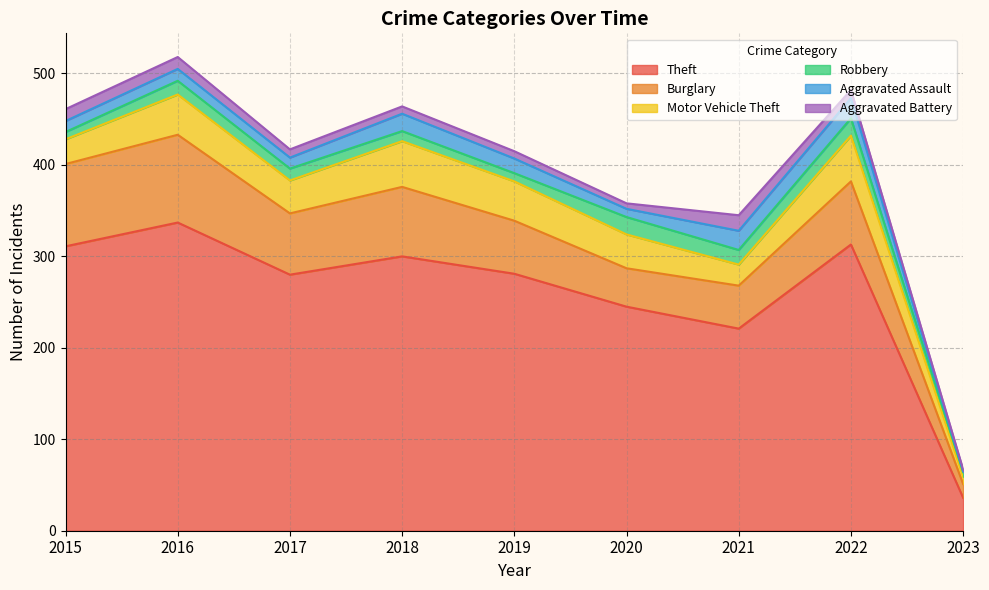

What are all the series names shown in the legend?

Theft, Burglary, Motor Vehicle Theft, Robbery, Aggravated Assault, Aggravated Battery